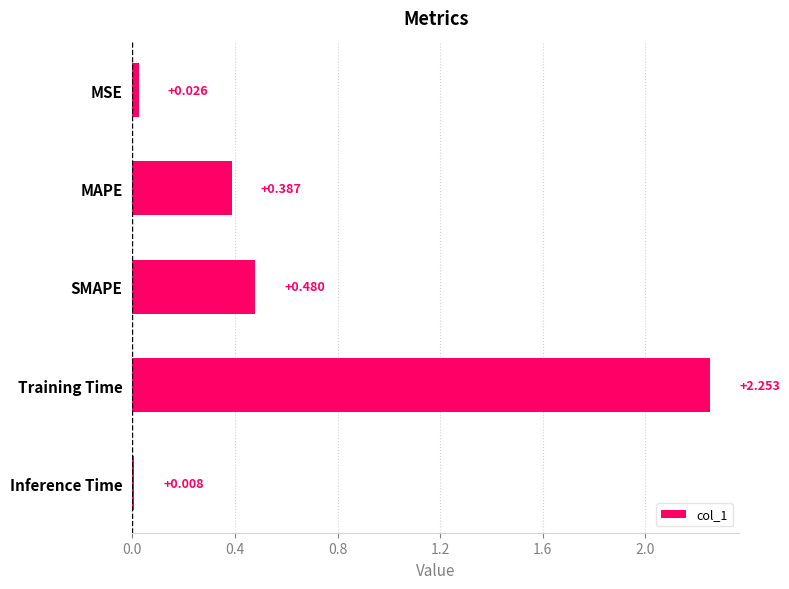

At which label is the value closest to 1?

SMAPE